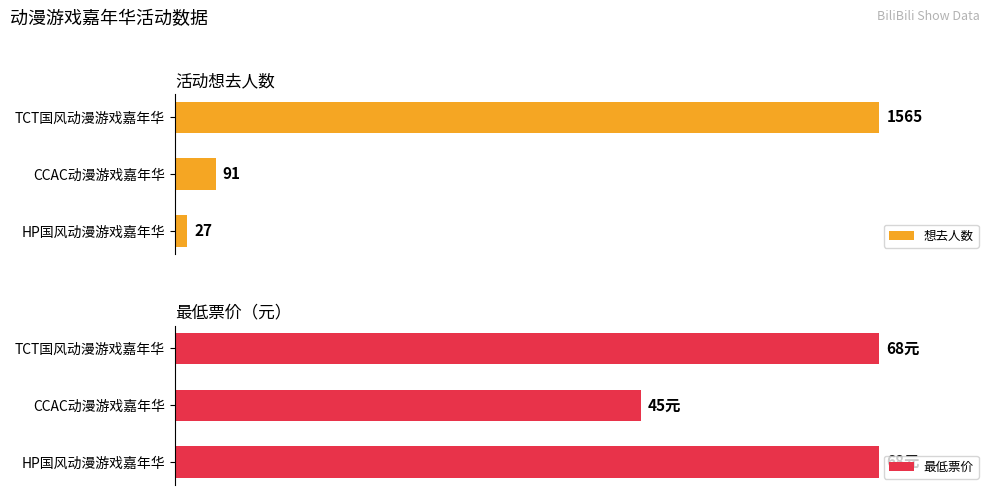

Which category has the lowest value in the 最低票价 series?

CCAC动漫游戏嘉年华